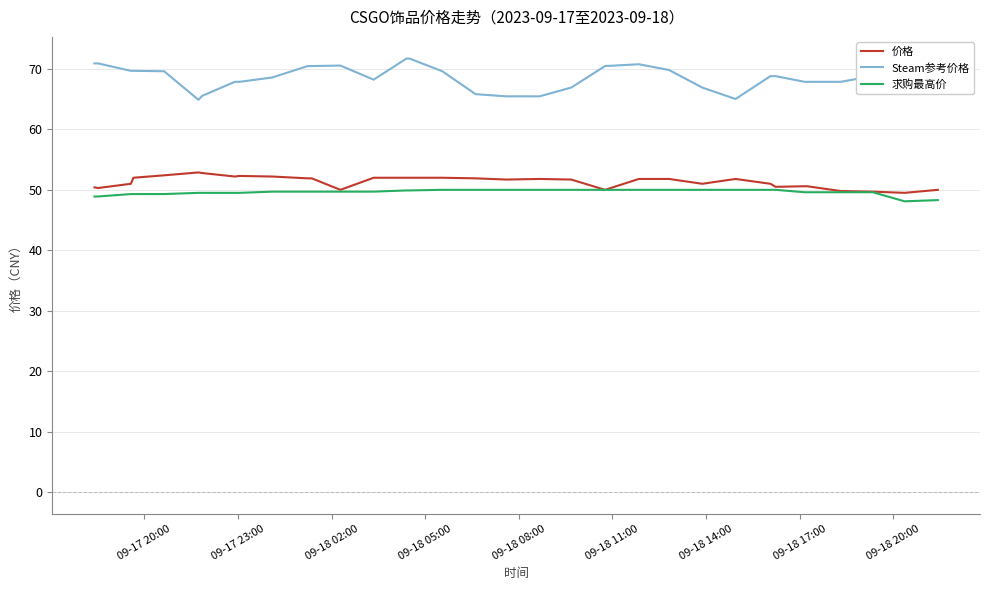

What is the minimum value for Steam参考价格?

64.9